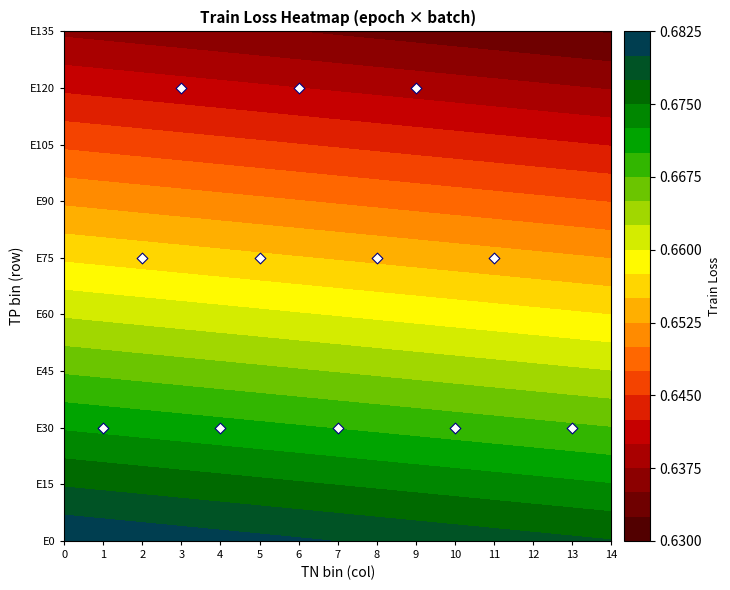

How many data points are above 5?

3